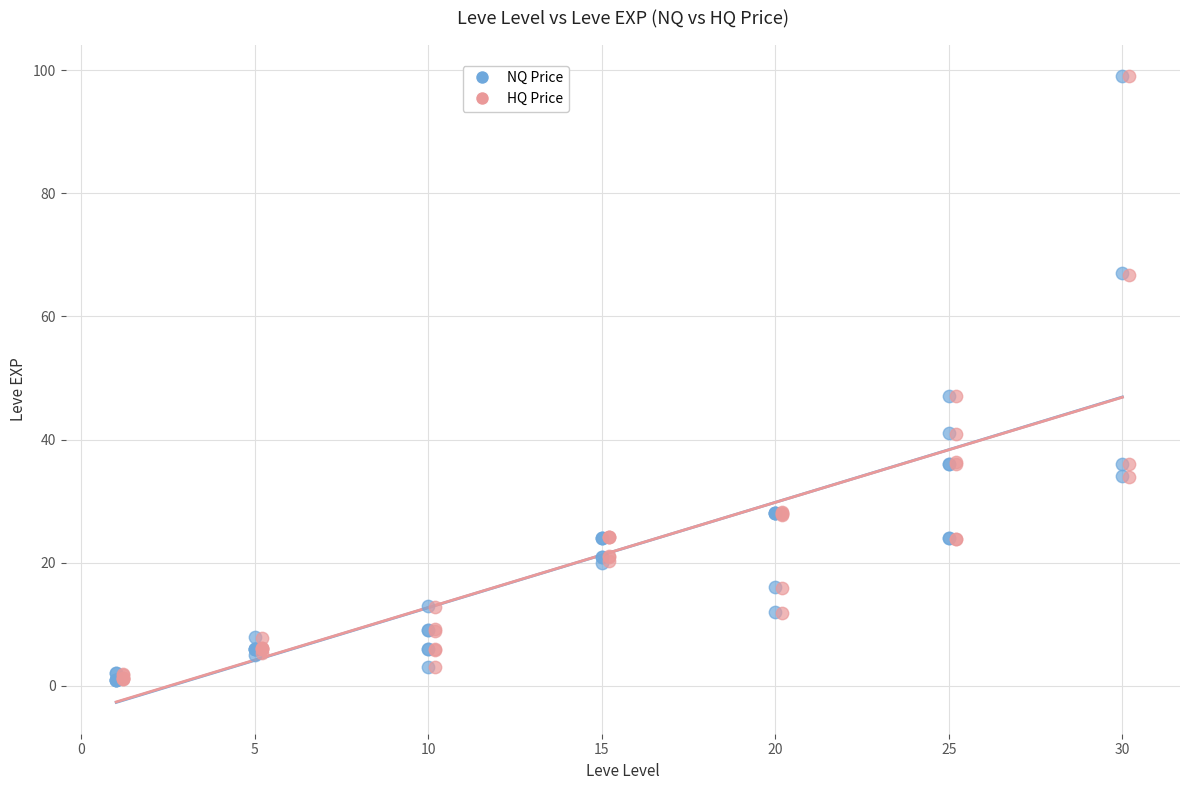

Which series has the largest Y range (max minus min)?

NQ Price